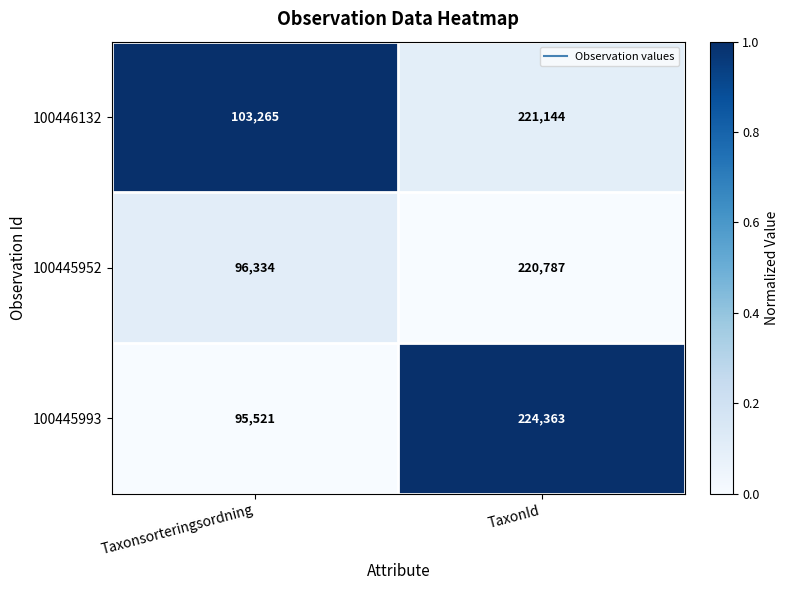

How many distinct data groups are displayed?

3